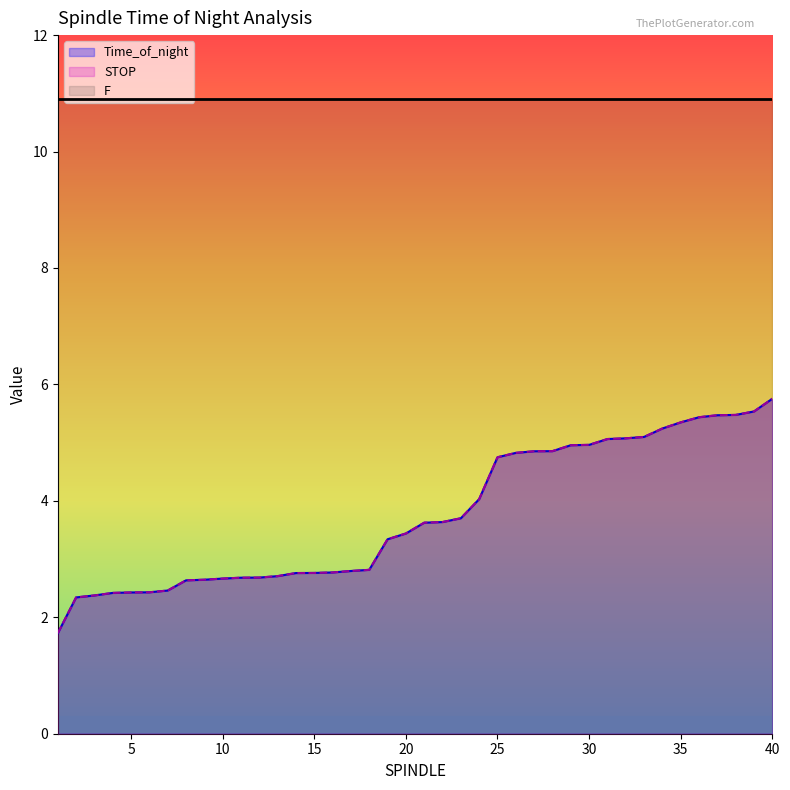

Where is Time_of_night nearest to the value 3?

18